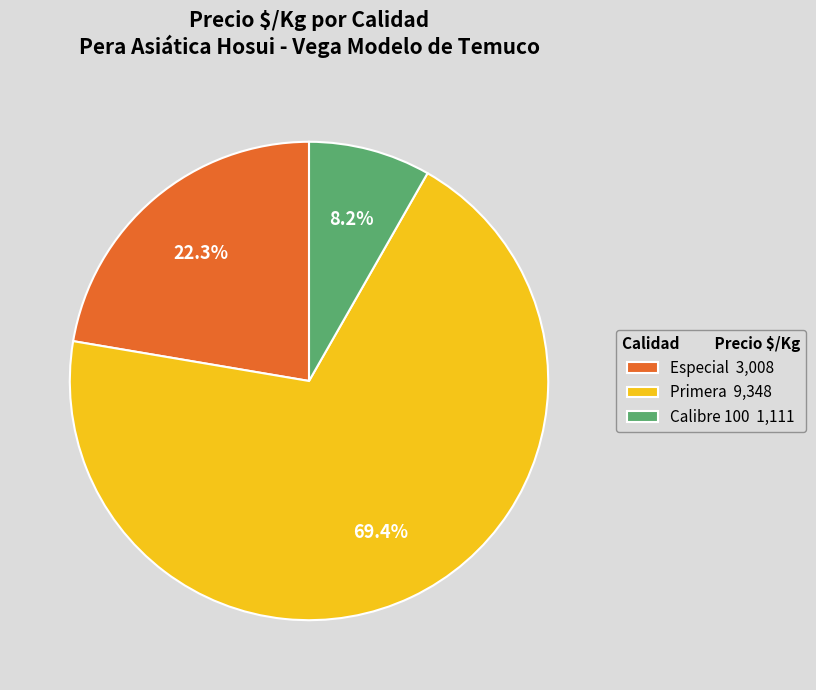

Rank the categories by value from lowest to highest.

Calibre 100 1,111, Especial 3,008, Primera 9,348